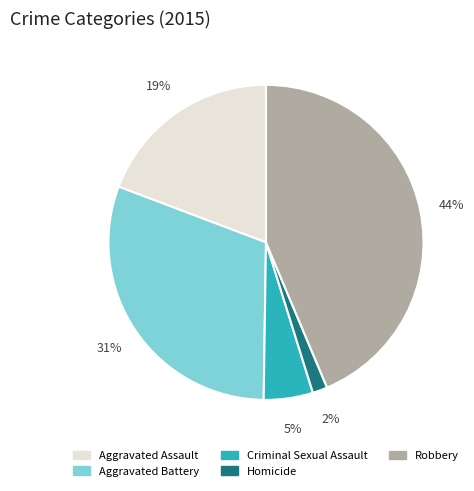

Does Homicide account for over 50% of the chart?

No